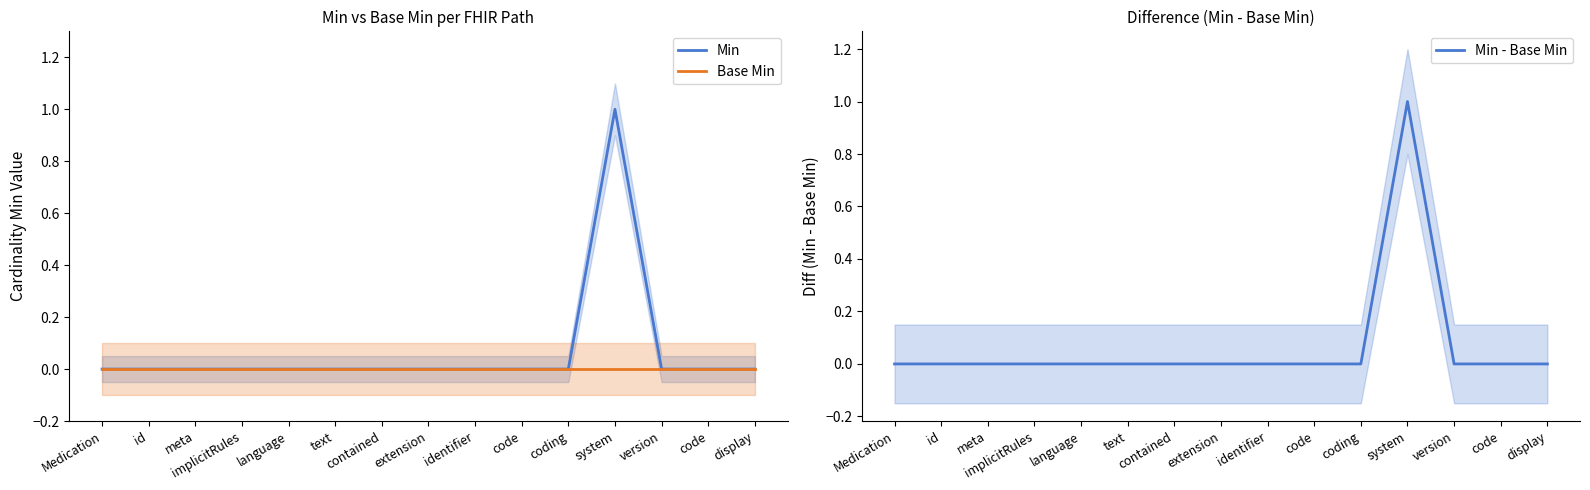

True or false: Min - Base Min has more than 0 interior local peaks.

True